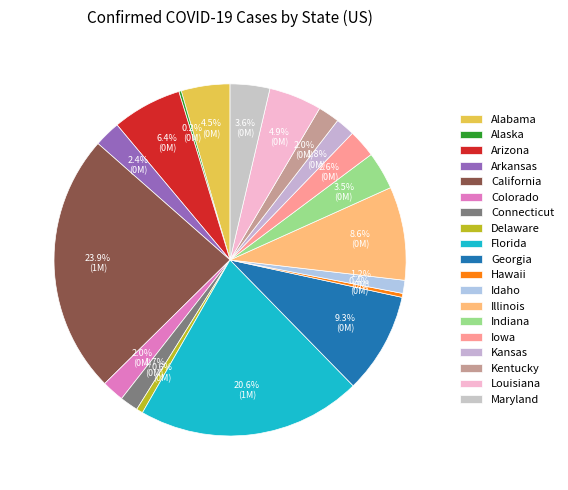

What percentage do Georgia and Kentucky together represent?

11.2%